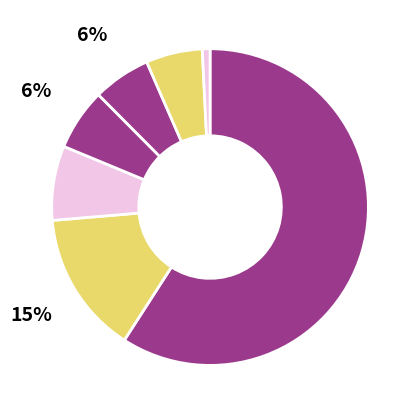

How many segments does this pie chart have?

7